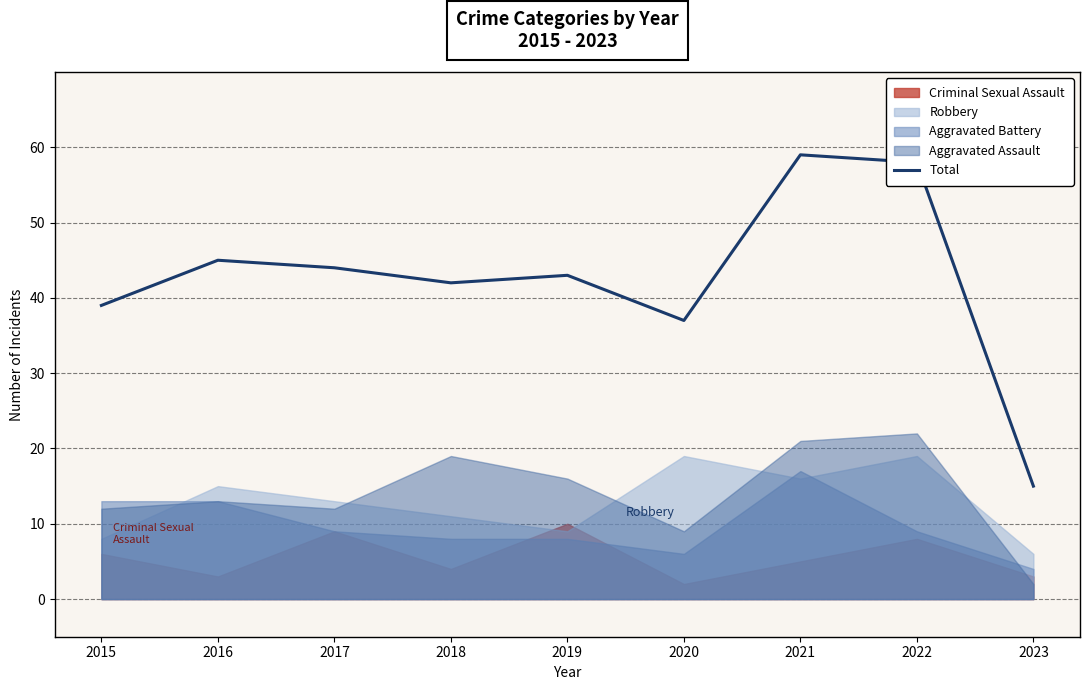

Does the chart have visible grid lines?

Yes